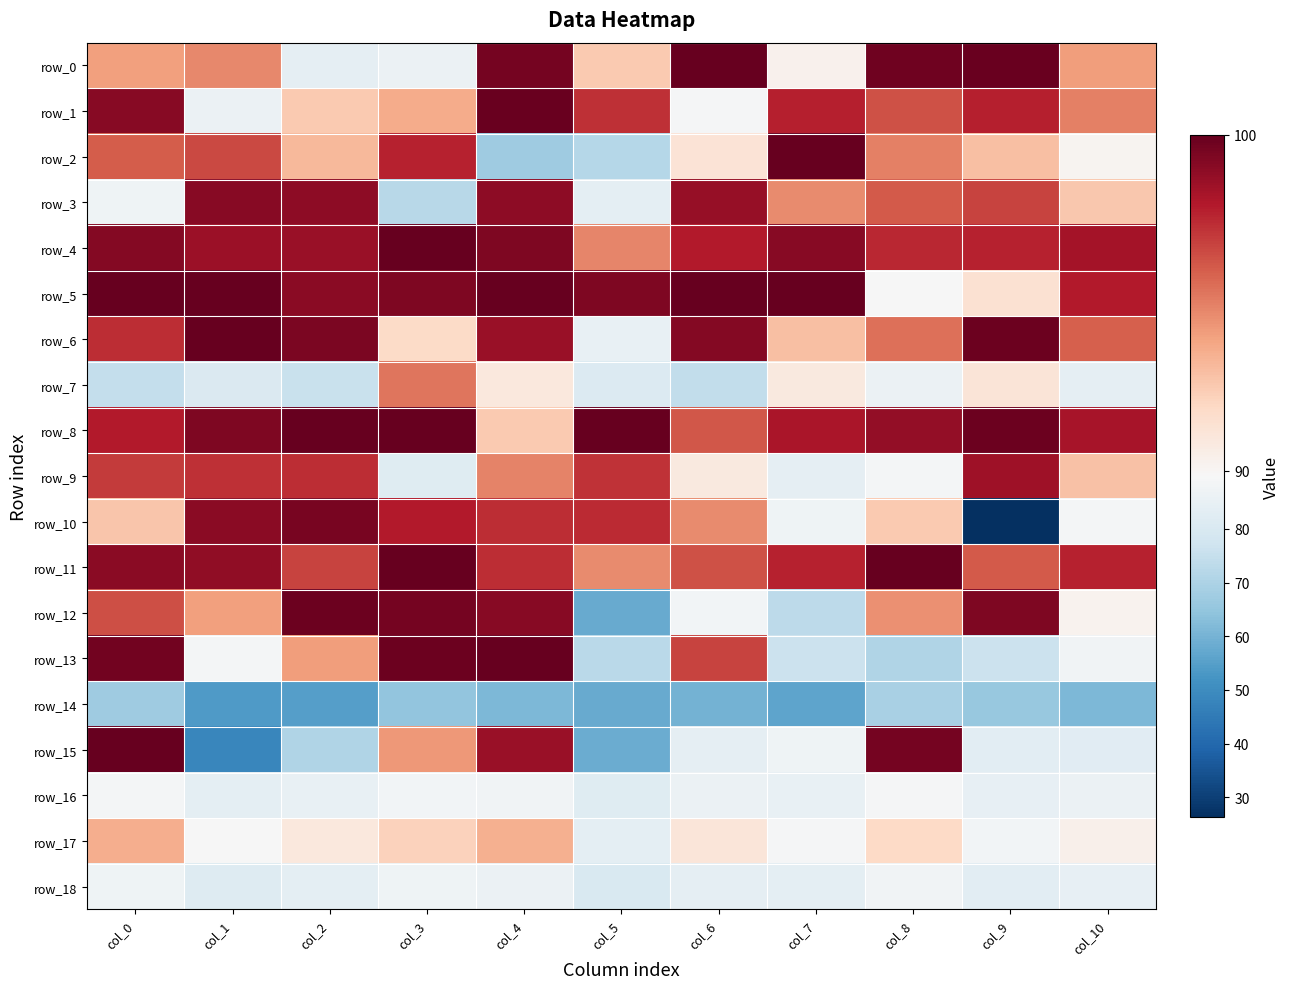

True or false: row_6 has a value of 149.0 at col_3.

False